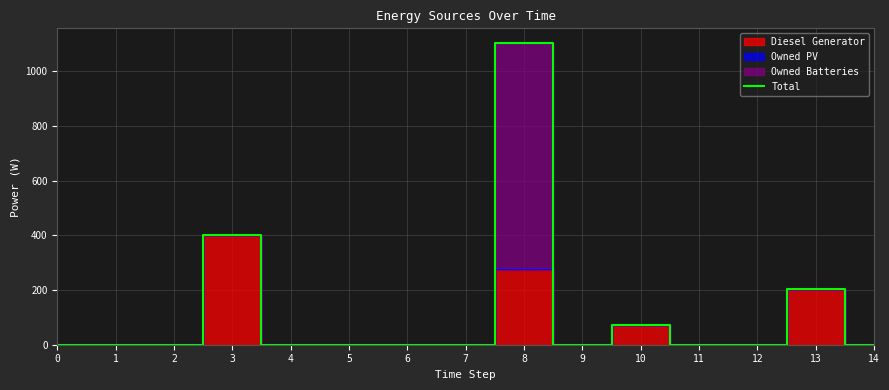

How many interior local peaks (higher than both neighbors) does the data have?

4